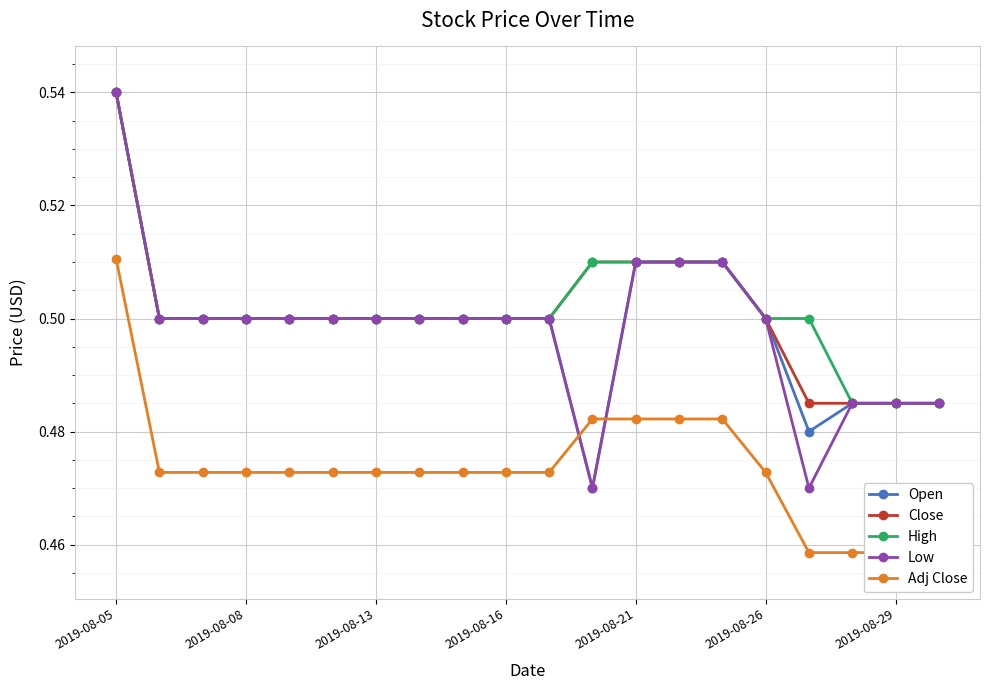

The Open series shows 0.3 at 11. True or false?

False